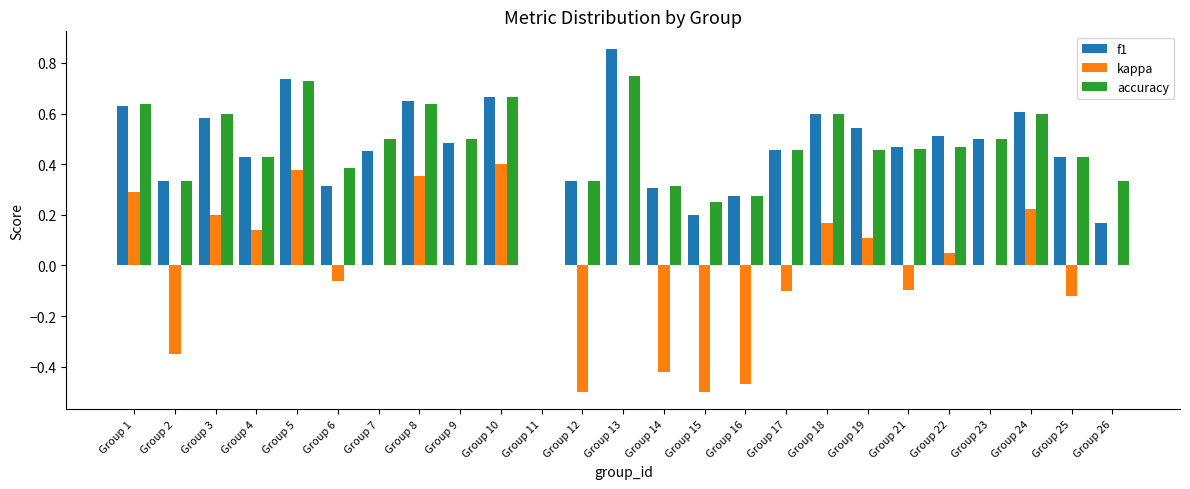

Which series changed the most between Group 17 and Group 23?

kappa